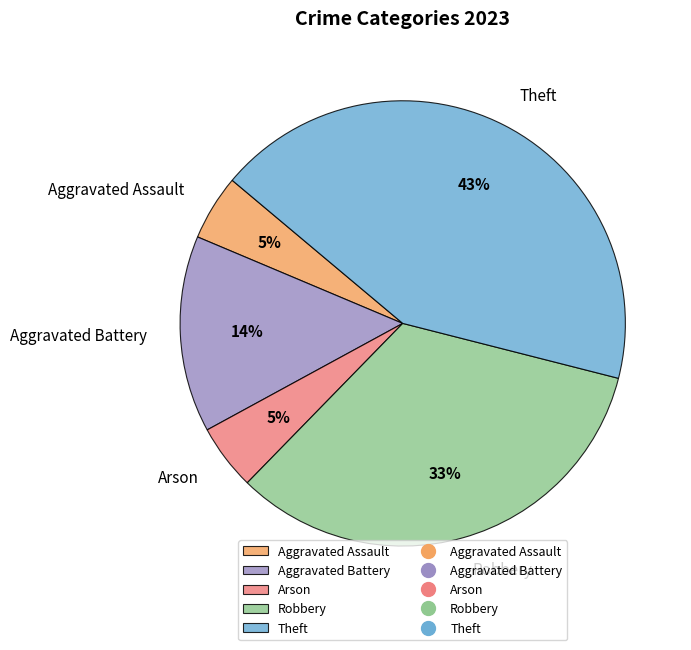

Is it true that Aggravated Battery is 4% of the pie?

False